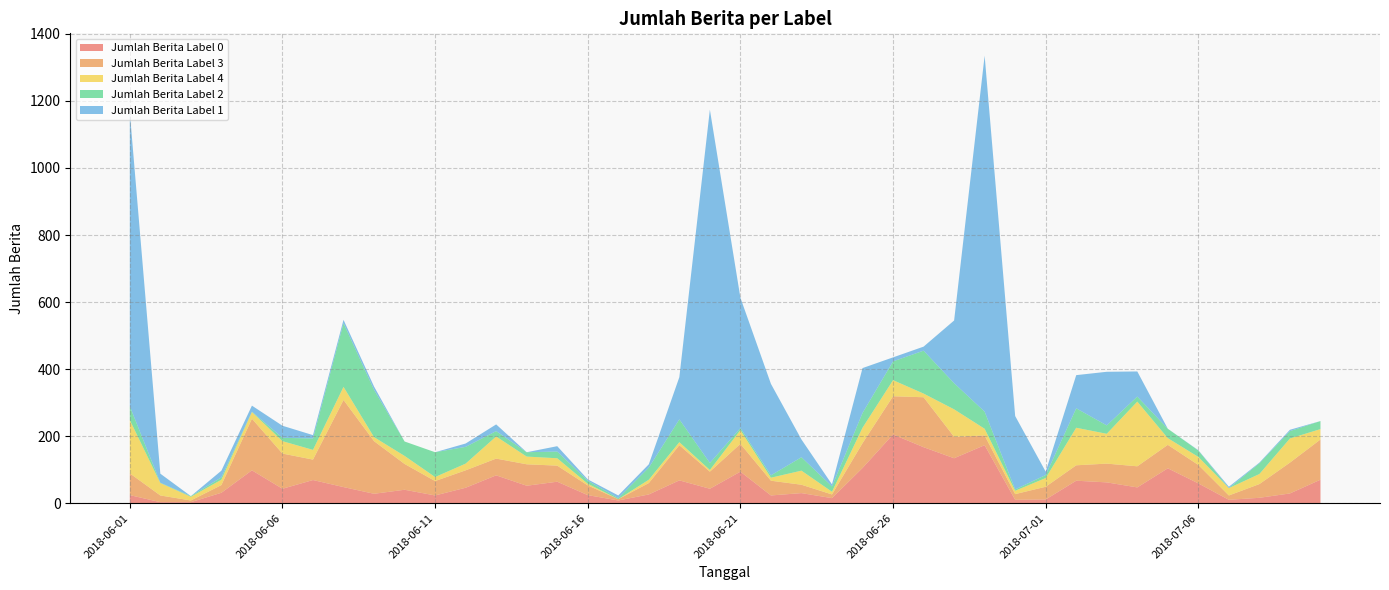

Reading left to right, transcribe all the data shown in this chart.

Jumlah Berita Label 0: 2018-06-01=24	2018-06-02=3	2018-06-03=3	2018-06-04=31	2018-06-05=98	2018-06-06=43	2018-06-07=69	2018-06-08=48	2018-06-09=28	2018-06-10=40	2018-06-11=23	2018-06-12=46	2018-06-13=83	2018-06-14=52	2018-06-15=64	2018-06-16=24	2018-06-17=8	2018-06-18=26	2018-06-19=68	2018-06-20=43	2018-06-21=94	2018-06-22=23	2018-06-23=30	2018-06-24=15	2018-06-25=105	2018-06-26=205	2018-06-27=167	2018-06-28=134	2018-06-29=173	2018-06-30=10	2018-07-01=11	2018-07-02=67	2018-07-03=62	2018-07-04=47	2018-07-05=104	2018-07-06=59	2018-07-07=10	2018-07-08=16	2018-07-09=29	2018-07-10=70
Jumlah Berita Label 3: 2018-06-01=65	2018-06-02=20	2018-06-03=5	2018-06-04=23	2018-06-05=154	2018-06-06=105	2018-06-07=61	2018-06-08=260	2018-06-09=157	2018-06-10=77	2018-06-11=43	2018-06-12=52	2018-06-13=50	2018-06-14=64	2018-06-15=48	2018-06-16=29	2018-06-17=4	2018-06-18=34	2018-06-19=105	2018-06-20=51	2018-06-21=83	2018-06-22=44	2018-06-23=25	2018-06-24=11	2018-06-25=74	2018-06-26=114	2018-06-27=149	2018-06-28=64	2018-06-29=29	2018-06-30=17	2018-07-01=38	2018-07-02=46	2018-07-03=56	2018-07-04=63	2018-07-05=70	2018-07-06=55	2018-07-07=13	2018-07-08=41	2018-07-09=92	2018-07-10=120
Jumlah Berita Label 4: 2018-06-01=159	2018-06-02=37	2018-06-03=11	2018-06-04=16	2018-06-05=20	2018-06-06=37	2018-06-07=29	2018-06-08=39	2018-06-09=12	2018-06-10=24	2018-06-11=12	2018-06-12=20	2018-06-13=66	2018-06-14=23	2018-06-15=22	2018-06-16=5	2018-06-17=0	2018-06-18=10	2018-06-19=9	2018-06-20=5	2018-06-21=41	2018-06-22=9	2018-06-23=42	2018-06-24=8	2018-06-25=46	2018-06-26=48	2018-06-27=11	2018-06-28=82	2018-06-29=20	2018-06-30=10	2018-07-01=26	2018-07-02=112	2018-07-03=89	2018-07-04=193	2018-07-05=20	2018-07-06=24	2018-07-07=22	2018-07-08=30	2018-07-09=72	2018-07-10=31
Jumlah Berita Label 2: 2018-06-01=41	2018-06-02=1	2018-06-03=2	2018-06-04=7	2018-06-05=1	2018-06-06=10	2018-06-07=34	2018-06-08=190	2018-06-09=141	2018-06-10=43	2018-06-11=74	2018-06-12=50	2018-06-13=16	2018-06-14=13	2018-06-15=20	2018-06-16=9	2018-06-17=3	2018-06-18=36	2018-06-19=68	2018-06-20=21	2018-06-21=6	2018-06-22=7	2018-06-23=40	2018-06-24=16	2018-06-25=44	2018-06-26=56	2018-06-27=128	2018-06-28=78	2018-06-29=51	2018-06-30=4	2018-07-01=9	2018-07-02=58	2018-07-03=25	2018-07-04=15	2018-07-05=28	2018-07-06=19	2018-07-07=0	2018-07-08=32	2018-07-09=22	2018-07-10=24
Jumlah Berita Label 1: 2018-06-01=877	2018-06-02=27	2018-06-03=0	2018-06-04=20	2018-06-05=18	2018-06-06=36	2018-06-07=10	2018-06-08=10	2018-06-09=10	2018-06-10=0	2018-06-11=0	2018-06-12=10	2018-06-13=20	2018-06-14=0	2018-06-15=16	2018-06-16=4	2018-06-17=8	2018-06-18=10	2018-06-19=126	2018-06-20=1054	2018-06-21=389	2018-06-22=273	2018-06-23=53	2018-06-24=6	2018-06-25=134	2018-06-26=12	2018-06-27=12	2018-06-28=187	2018-06-29=1062	2018-06-30=219	2018-07-01=10	2018-07-02=99	2018-07-03=160	2018-07-04=75	2018-07-05=0	2018-07-06=1	2018-07-07=4	2018-07-08=2	2018-07-09=4	2018-07-10=0